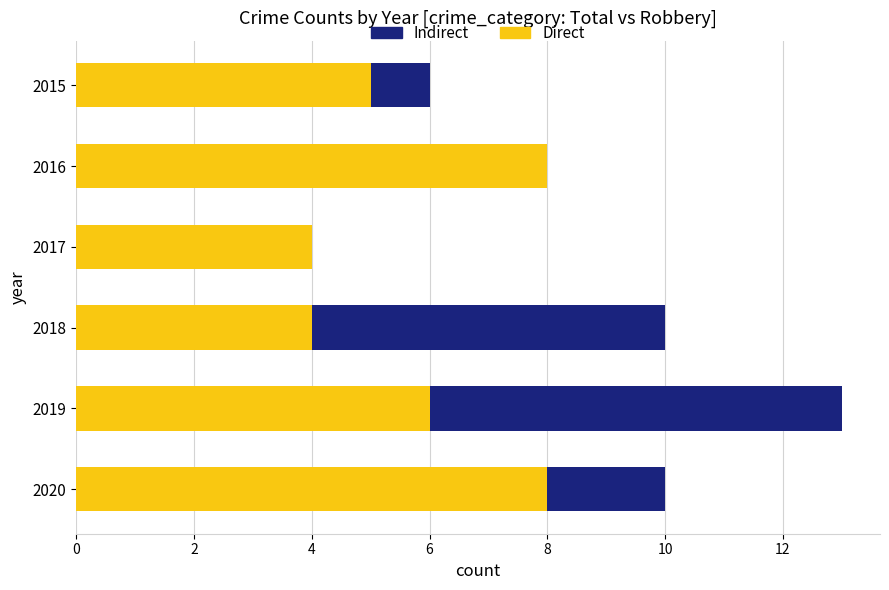

Reading left to right, transcribe all the data shown in this chart.

Indirect: 6	8	4	10	13	10
Direct: 5	8	4	4	6	8